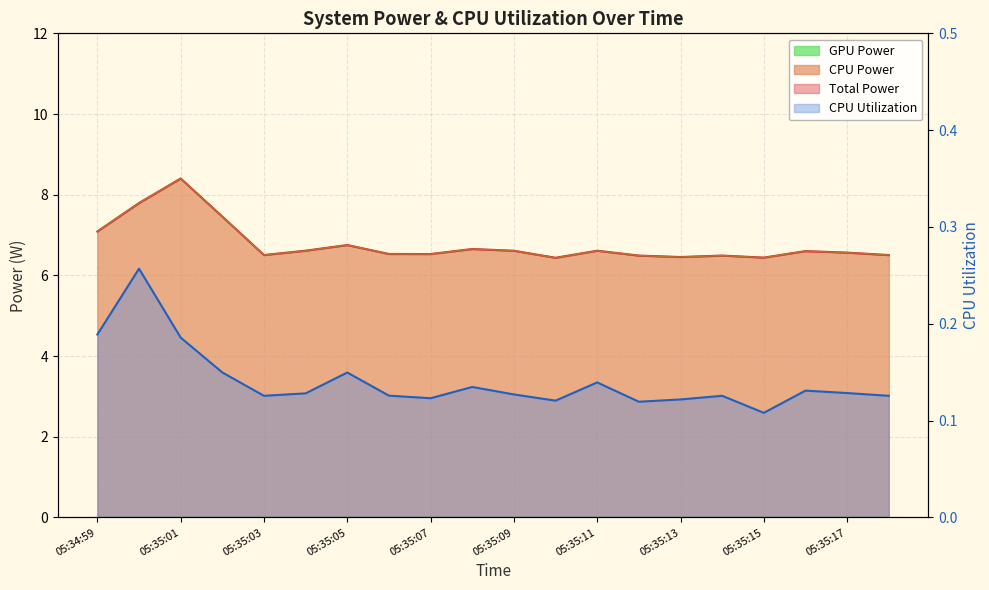

Reading left to right, what are all the values shown in this chart?

Total Power: 7.1	7.8	8.4	7.5	6.5	6.6	6.8	6.5	6.5	6.7	6.6	6.4	6.6	6.5	6.5	6.5	6.4	6.6	6.6	6.5
CPU Power: 7.1	7.8	8.4	7.5	6.5	6.6	6.8	6.5	6.5	6.7	6.6	6.4	6.6	6.5	6.5	6.5	6.4	6.6	6.6	6.5
CPU Utilization: 0.2	0.3	0.2	0.1	0.1	0.1	0.1	0.1	0.1	0.1	0.1	0.1	0.1	0.1	0.1	0.1	0.1	0.1	0.1	0.1